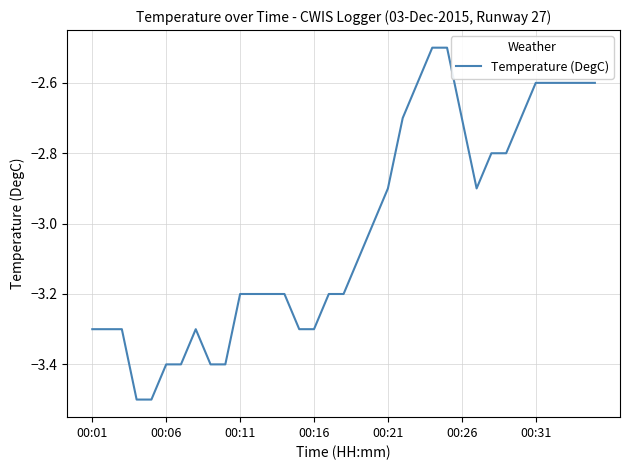

What is the minimum value shown in the chart?

-3.5